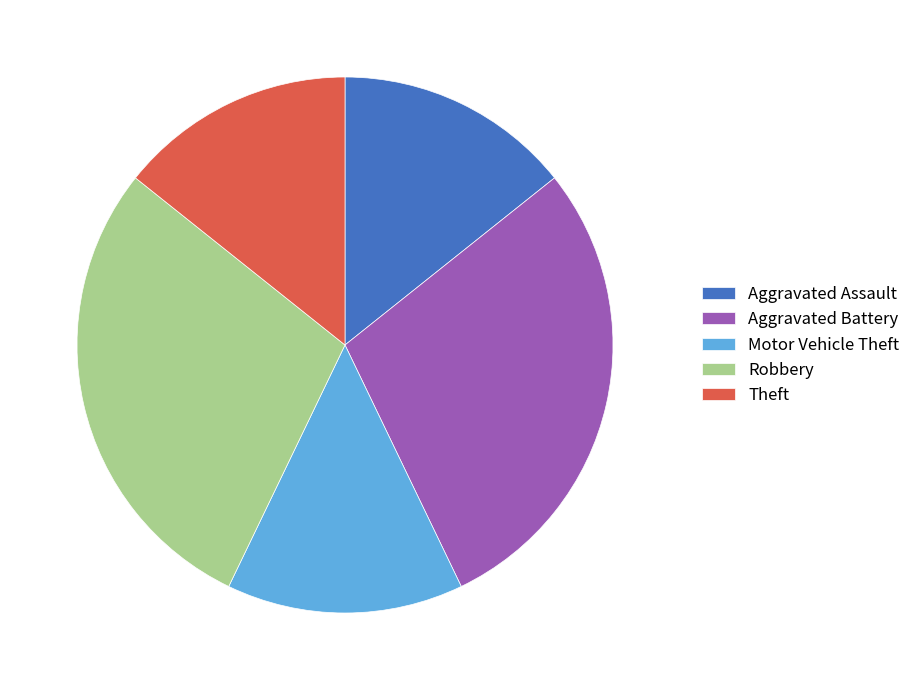

Does Theft represent more than half of the total?

No